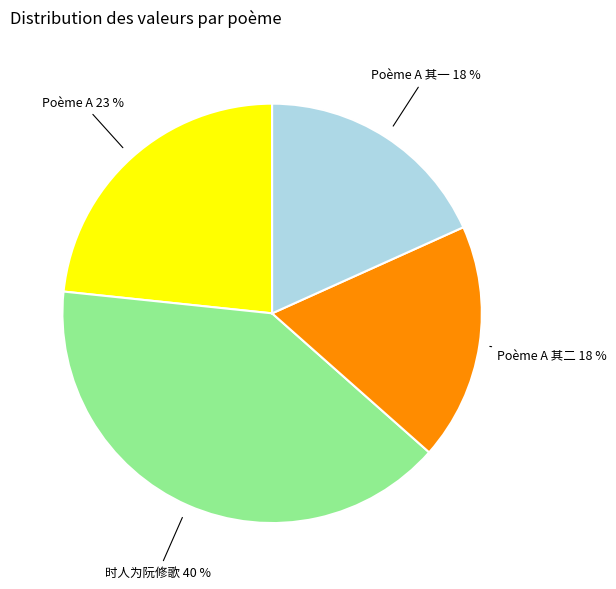

Is the sum of Poème A 23 % and 时人为阮修歌 40 % greater than half?

Yes